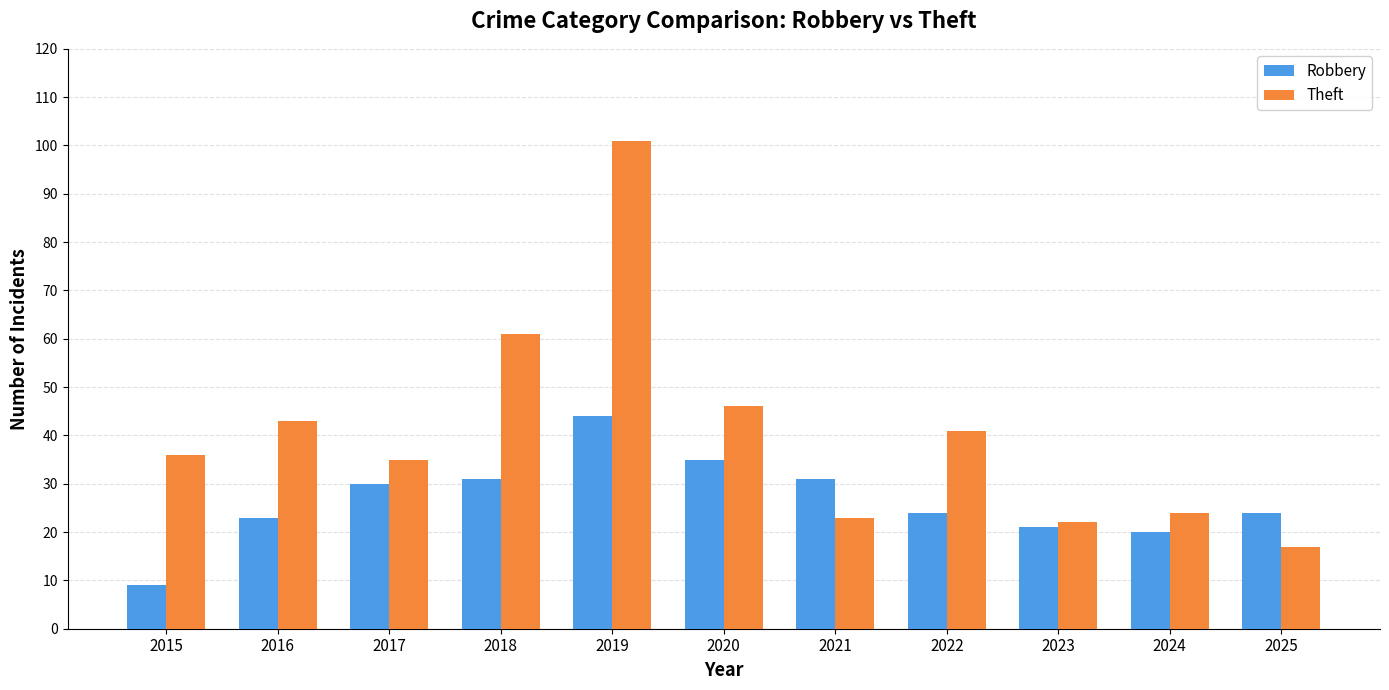

Is it true that Robbery equals 23 at 2016?

True